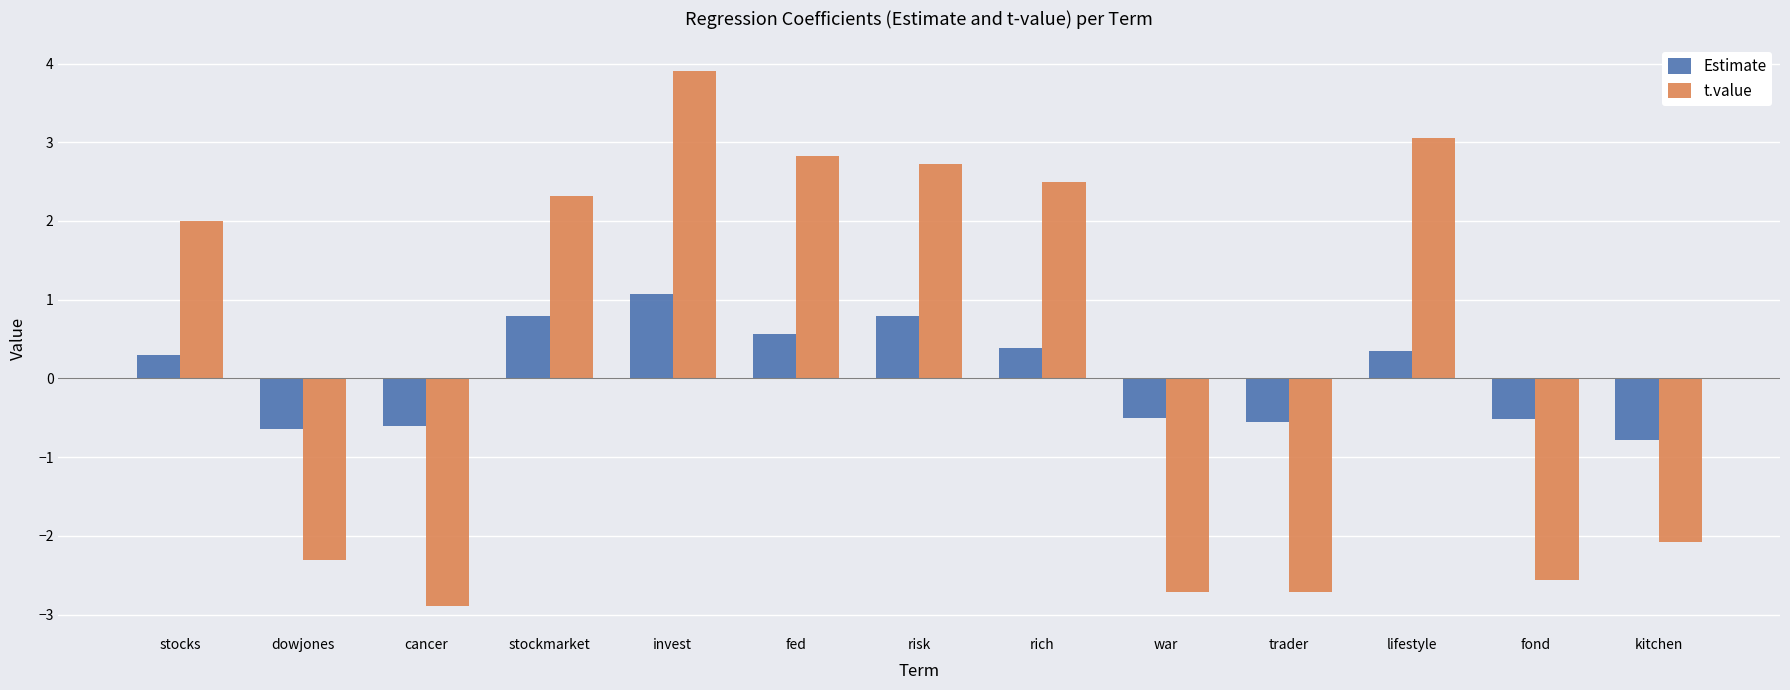

How many values in t.value are above zero?

7